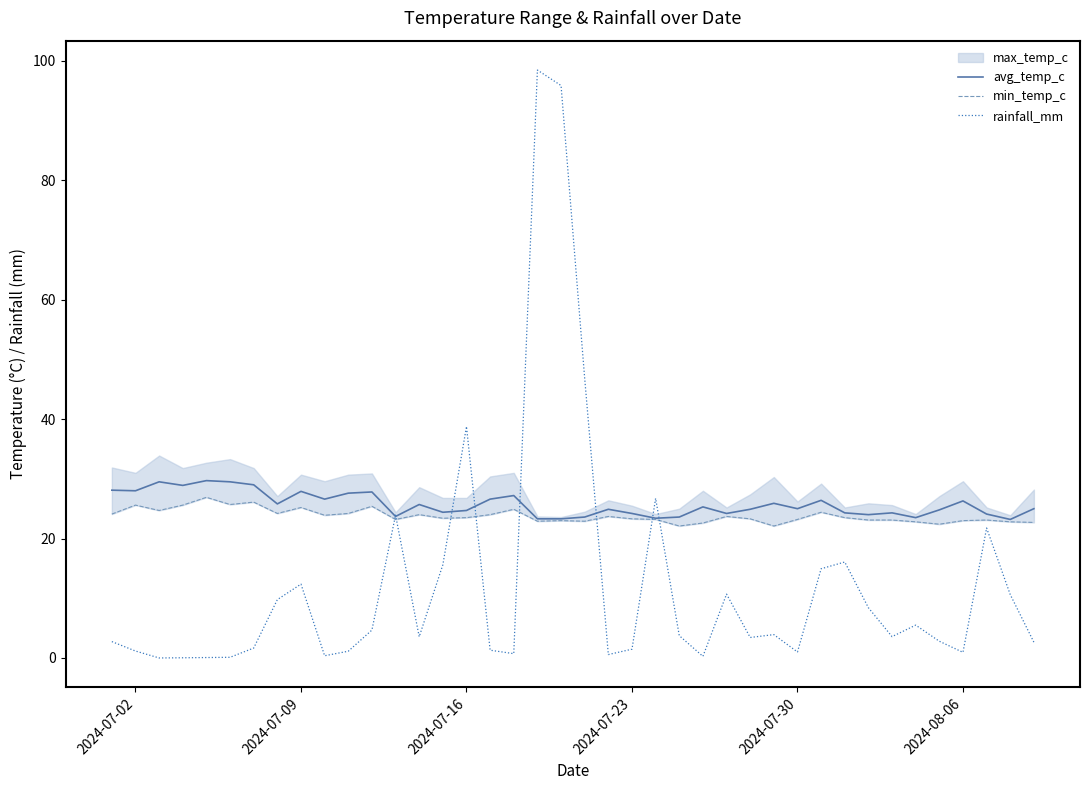

The value of avg_temp_c at 2024-07-30 is 9.1. True or false?

False